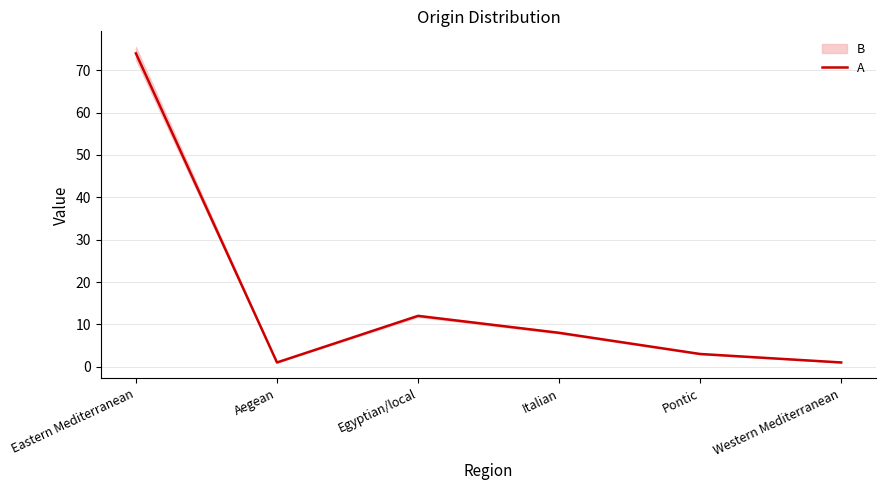

Where does the data first go above 8?

Eastern Mediterranean